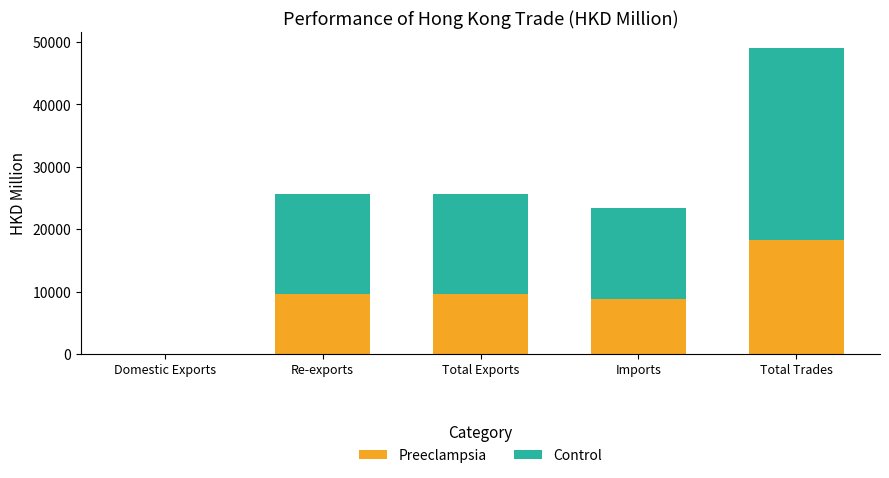

At which category is the sum across all series the highest?

Total Trades